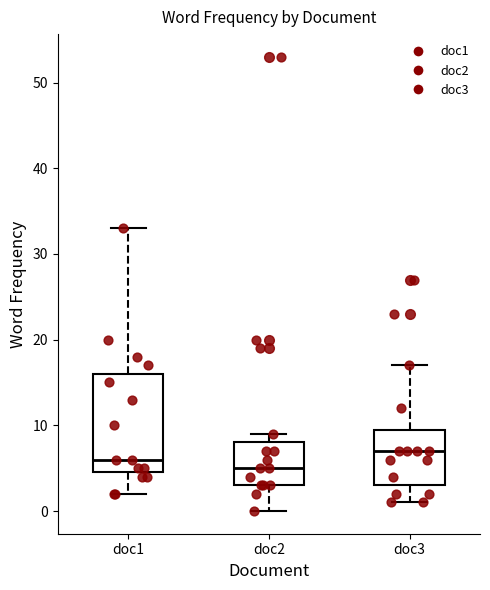

Comparing the boxes themselves (not the whiskers), which one is the tallest?

doc1